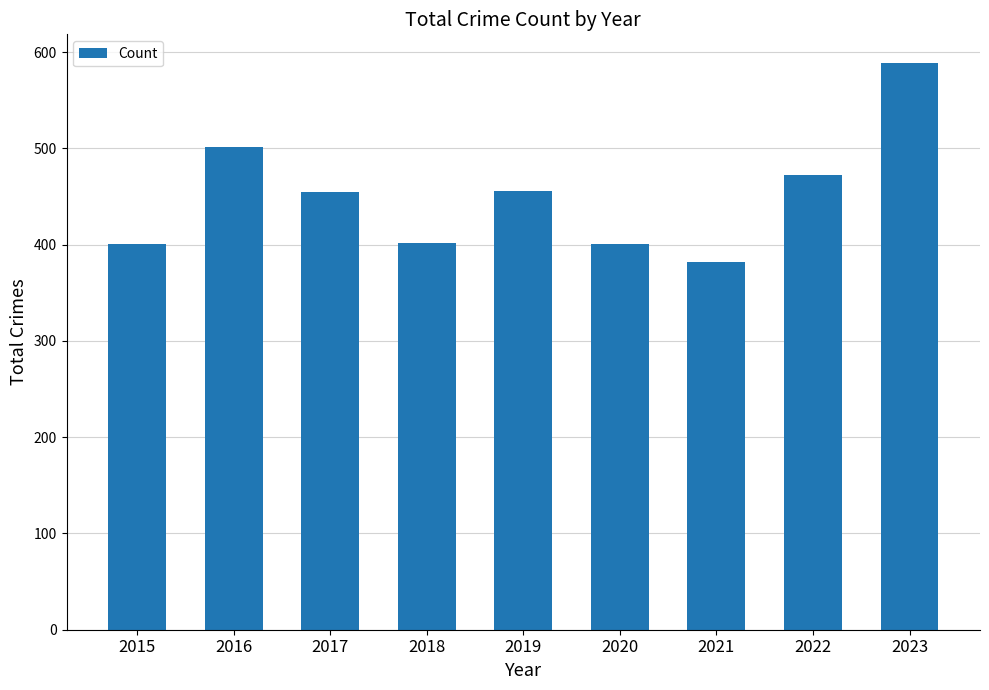

How many values are below 455?

4